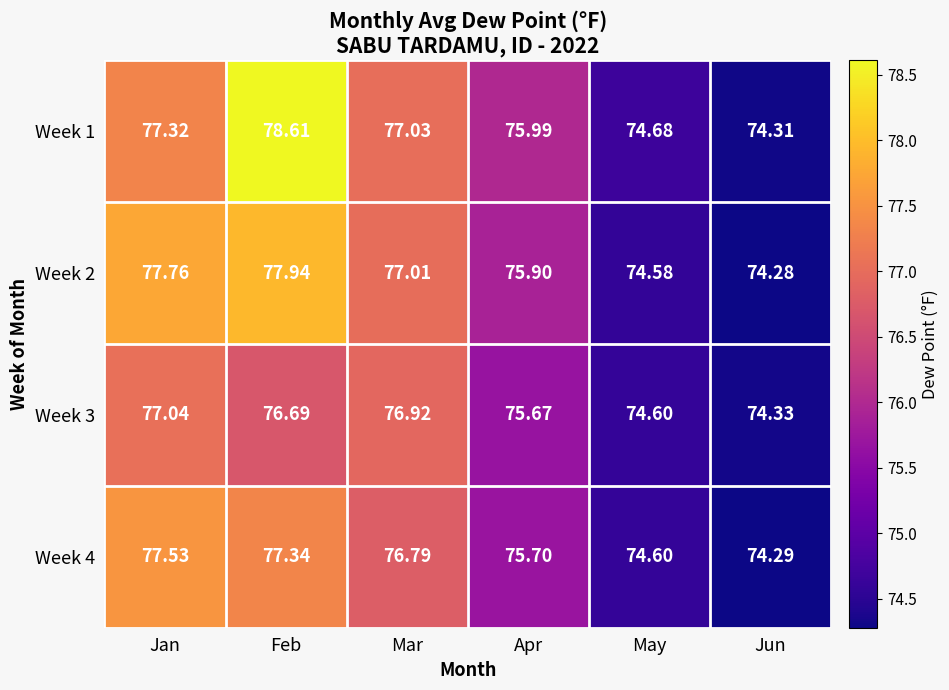

At which category is the sum across all series the highest?

Feb